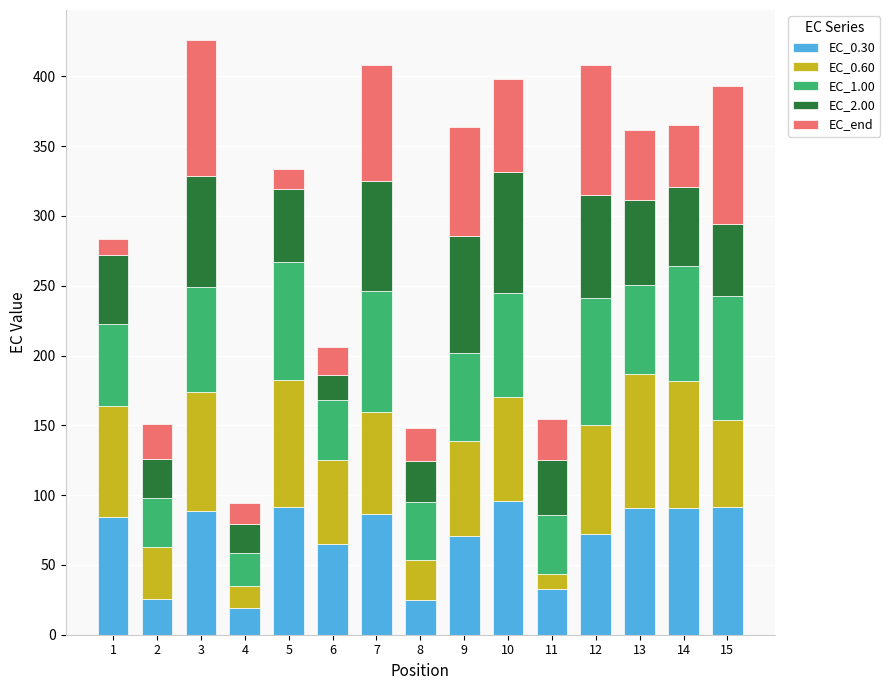

Does the chart contain stacked bars?

Yes